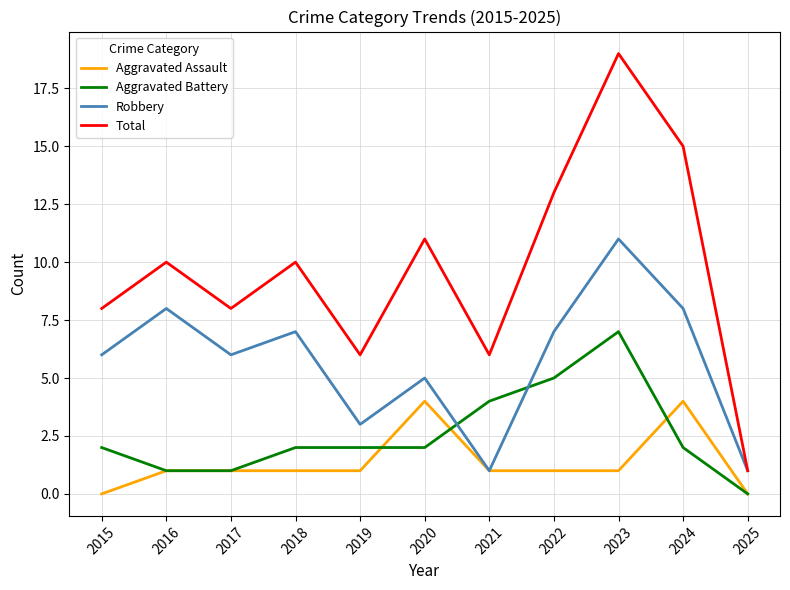

How many Aggravated Battery values are between 1 and 4?

8